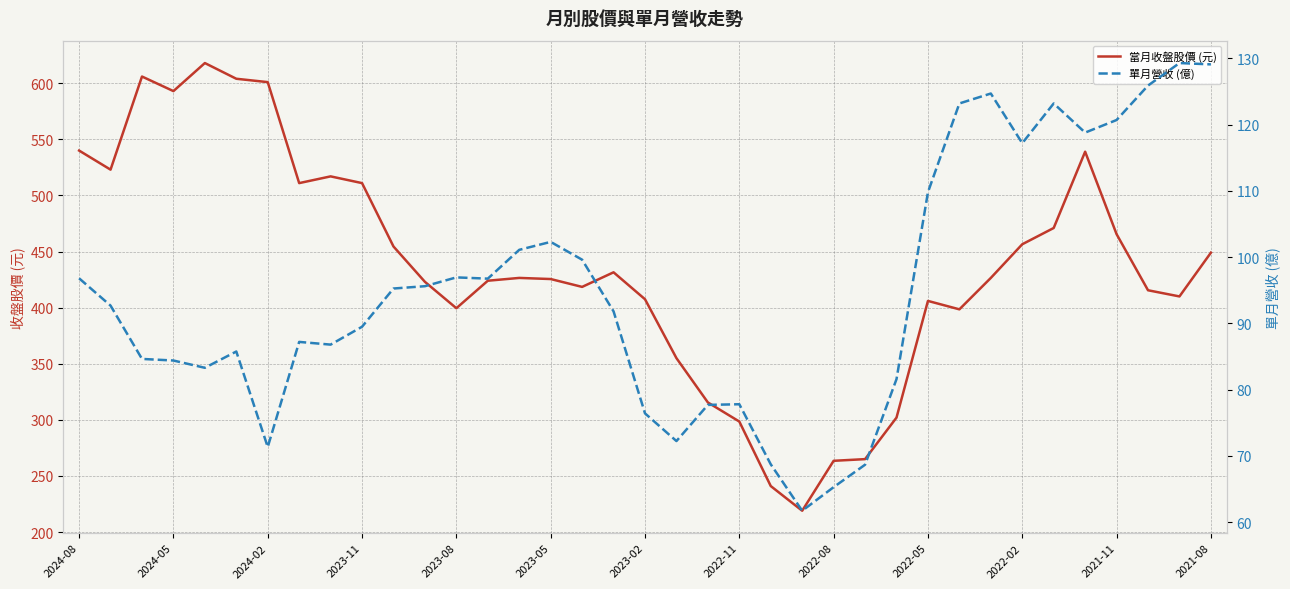

What is the difference between the second highest and minimum values in the 當月收盤股價 (元) series?

387.0